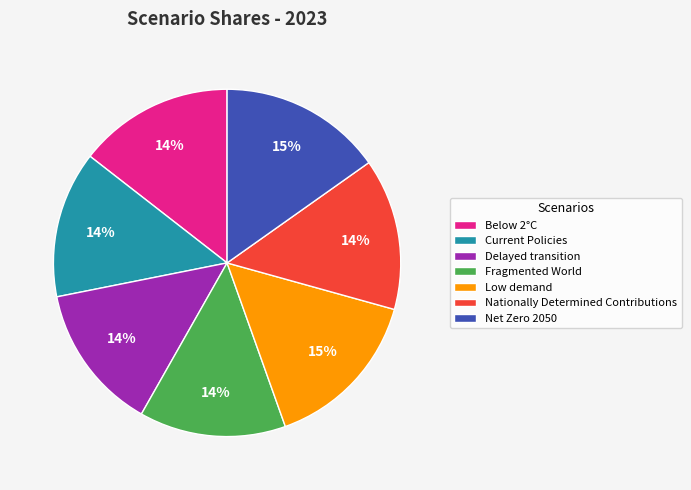

True or false: Below 2°C accounts for 28% of the total.

False